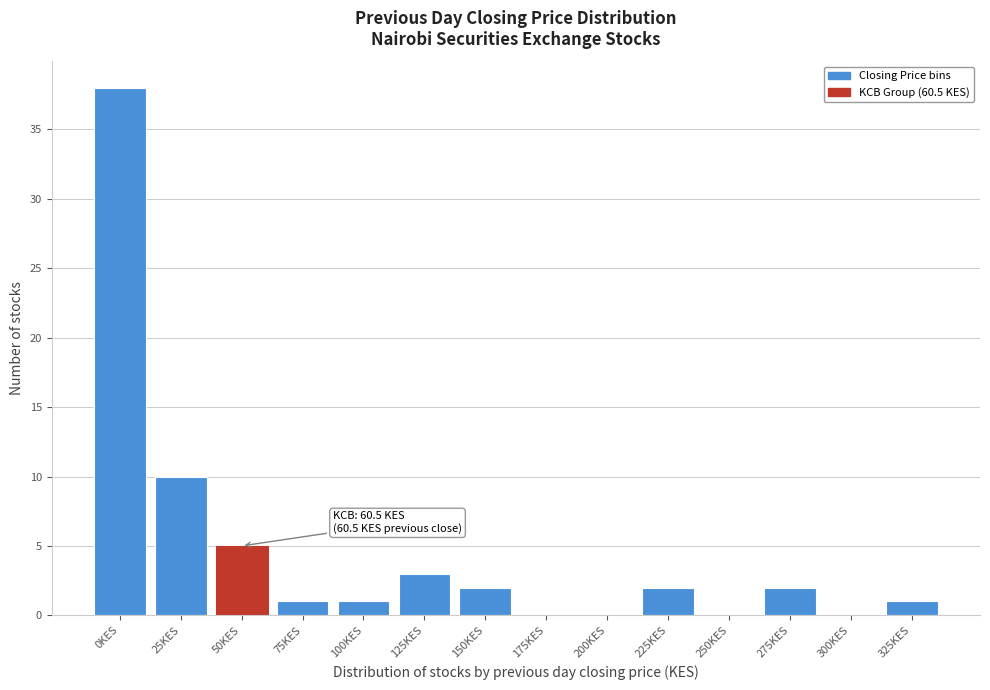

Reading right to left, extract all data points from this chart.

325KES=1	300KES=0	275KES=2	250KES=0	225KES=2	200KES=0	175KES=0	150KES=2	125KES=3	100KES=1	75KES=1	50KES=5	25KES=10	0KES=38